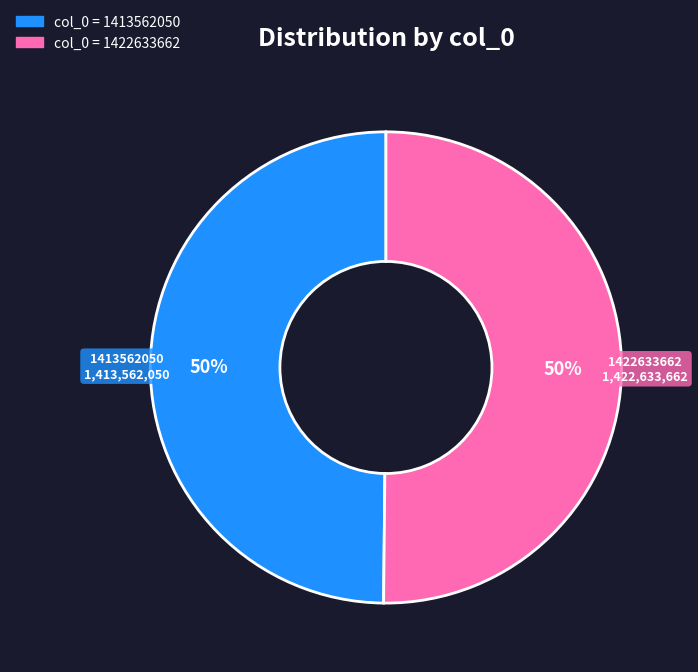

How many slices are in this pie chart?

2